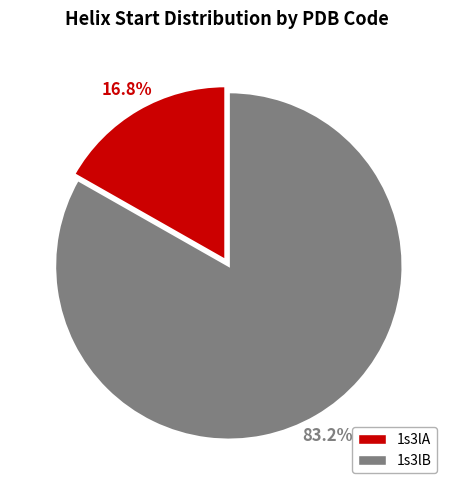

To the nearest percent, what is the difference between the largest and smallest slice percentages?

66%